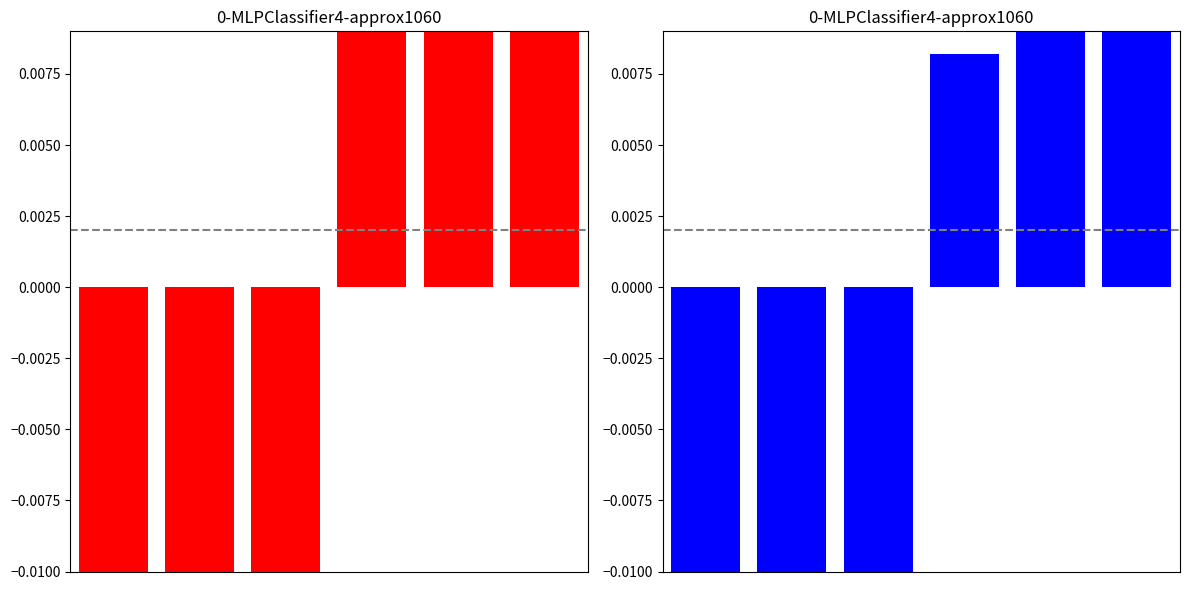

List the labels in order of HydroGeneration value, largest first.

5, 4, 3, 2, 1, 0